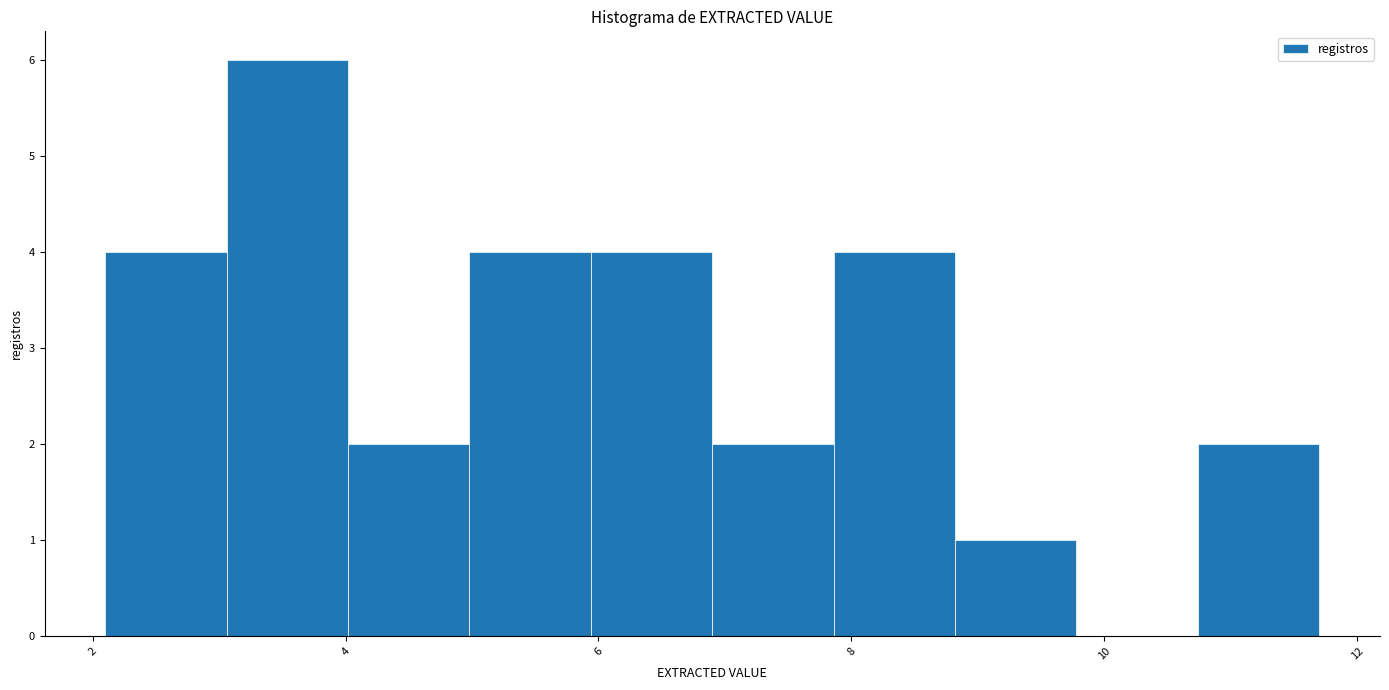

Which range on the x-axis has the tallest bar?

3.06 to 4.02